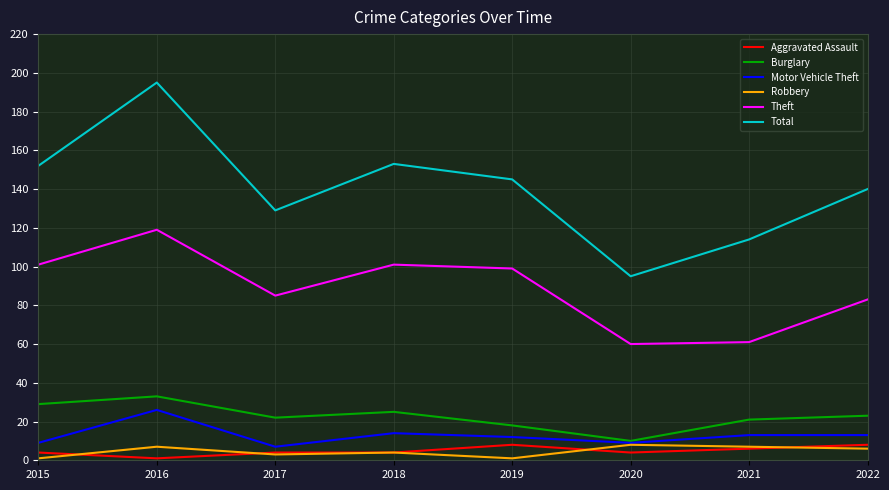

Is the value of Total at 2017 greater than the value of Theft at 2019?

Yes